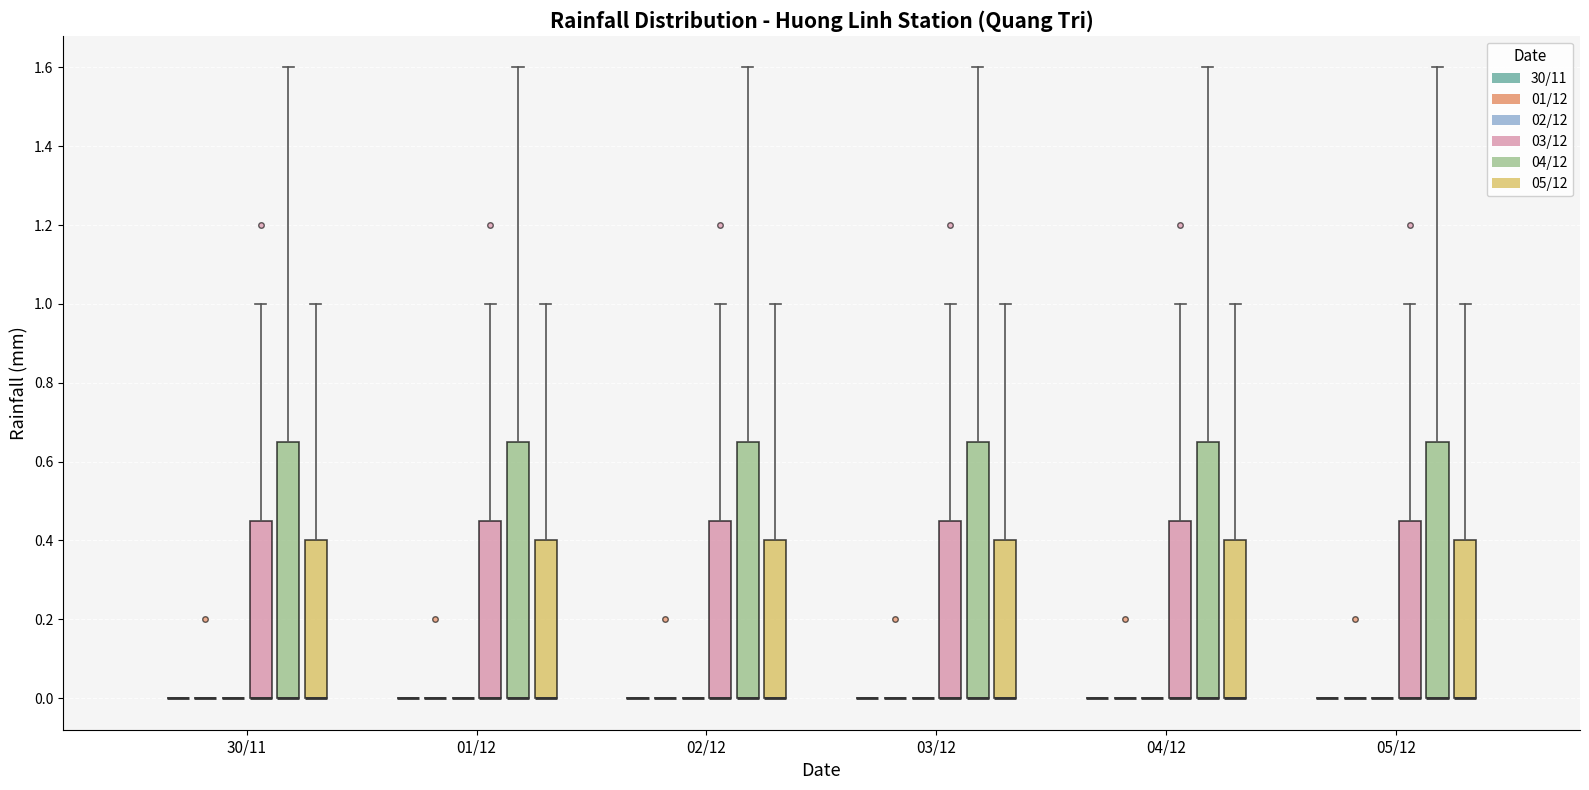

Reading left to right, transcribe this box plot: for each box, give where its median line is, the range the box spans, and where its two whiskers end, as read against the y-axis. The values are not printed on the chart, so give them approximately, as read against the axis.

30/11 (30/11): box collapsed to a line at 0.00, whiskers 0.00 to 0.00
30/11 (01/12): box collapsed to a line at 0.00, whiskers 0.00 to 0.00
30/11 (02/12): box collapsed to a line at 0.00, whiskers 0.00 to 0.00
30/11 (03/12): median 0.00 (drawn on the box's lower edge), box 0.00 to 0.46, whiskers 0.00 to 1.00
30/11 (04/12): median 0.00 (drawn on the box's lower edge), box 0.00 to 0.66, whiskers 0.00 to 1.60
30/11 (05/12): median 0.00 (drawn on the box's lower edge), box 0.00 to 0.40, whiskers 0.00 to 1.00
01/12 (30/11): box collapsed to a line at 0.00, whiskers 0.00 to 0.00
01/12 (01/12): box collapsed to a line at 0.00, whiskers 0.00 to 0.00
01/12 (02/12): box collapsed to a line at 0.00, whiskers 0.00 to 0.00
01/12 (03/12): median 0.00 (drawn on the box's lower edge), box 0.00 to 0.46, whiskers 0.00 to 1.00
01/12 (04/12): median 0.00 (drawn on the box's lower edge), box 0.00 to 0.66, whiskers 0.00 to 1.60
01/12 (05/12): median 0.00 (drawn on the box's lower edge), box 0.00 to 0.40, whiskers 0.00 to 1.00
02/12 (30/11): box collapsed to a line at 0.00, whiskers 0.00 to 0.00
02/12 (01/12): box collapsed to a line at 0.00, whiskers 0.00 to 0.00
02/12 (02/12): box collapsed to a line at 0.00, whiskers 0.00 to 0.00
02/12 (03/12): median 0.00 (drawn on the box's lower edge), box 0.00 to 0.46, whiskers 0.00 to 1.00
02/12 (04/12): median 0.00 (drawn on the box's lower edge), box 0.00 to 0.66, whiskers 0.00 to 1.60
02/12 (05/12): median 0.00 (drawn on the box's lower edge), box 0.00 to 0.40, whiskers 0.00 to 1.00
03/12 (30/11): box collapsed to a line at 0.00, whiskers 0.00 to 0.00
03/12 (01/12): box collapsed to a line at 0.00, whiskers 0.00 to 0.00
03/12 (02/12): box collapsed to a line at 0.00, whiskers 0.00 to 0.00
03/12 (03/12): median 0.00 (drawn on the box's lower edge), box 0.00 to 0.46, whiskers 0.00 to 1.00
03/12 (04/12): median 0.00 (drawn on the box's lower edge), box 0.00 to 0.66, whiskers 0.00 to 1.60
03/12 (05/12): median 0.00 (drawn on the box's lower edge), box 0.00 to 0.40, whiskers 0.00 to 1.00
04/12 (30/11): box collapsed to a line at 0.00, whiskers 0.00 to 0.00
04/12 (01/12): box collapsed to a line at 0.00, whiskers 0.00 to 0.00
04/12 (02/12): box collapsed to a line at 0.00, whiskers 0.00 to 0.00
04/12 (03/12): median 0.00 (drawn on the box's lower edge), box 0.00 to 0.46, whiskers 0.00 to 1.00
04/12 (04/12): median 0.00 (drawn on the box's lower edge), box 0.00 to 0.66, whiskers 0.00 to 1.60
04/12 (05/12): median 0.00 (drawn on the box's lower edge), box 0.00 to 0.40, whiskers 0.00 to 1.00
05/12 (30/11): box collapsed to a line at 0.00, whiskers 0.00 to 0.00
05/12 (01/12): box collapsed to a line at 0.00, whiskers 0.00 to 0.00
05/12 (02/12): box collapsed to a line at 0.00, whiskers 0.00 to 0.00
05/12 (03/12): median 0.00 (drawn on the box's lower edge), box 0.00 to 0.46, whiskers 0.00 to 1.00
05/12 (04/12): median 0.00 (drawn on the box's lower edge), box 0.00 to 0.66, whiskers 0.00 to 1.60
05/12 (05/12): median 0.00 (drawn on the box's lower edge), box 0.00 to 0.40, whiskers 0.00 to 1.00